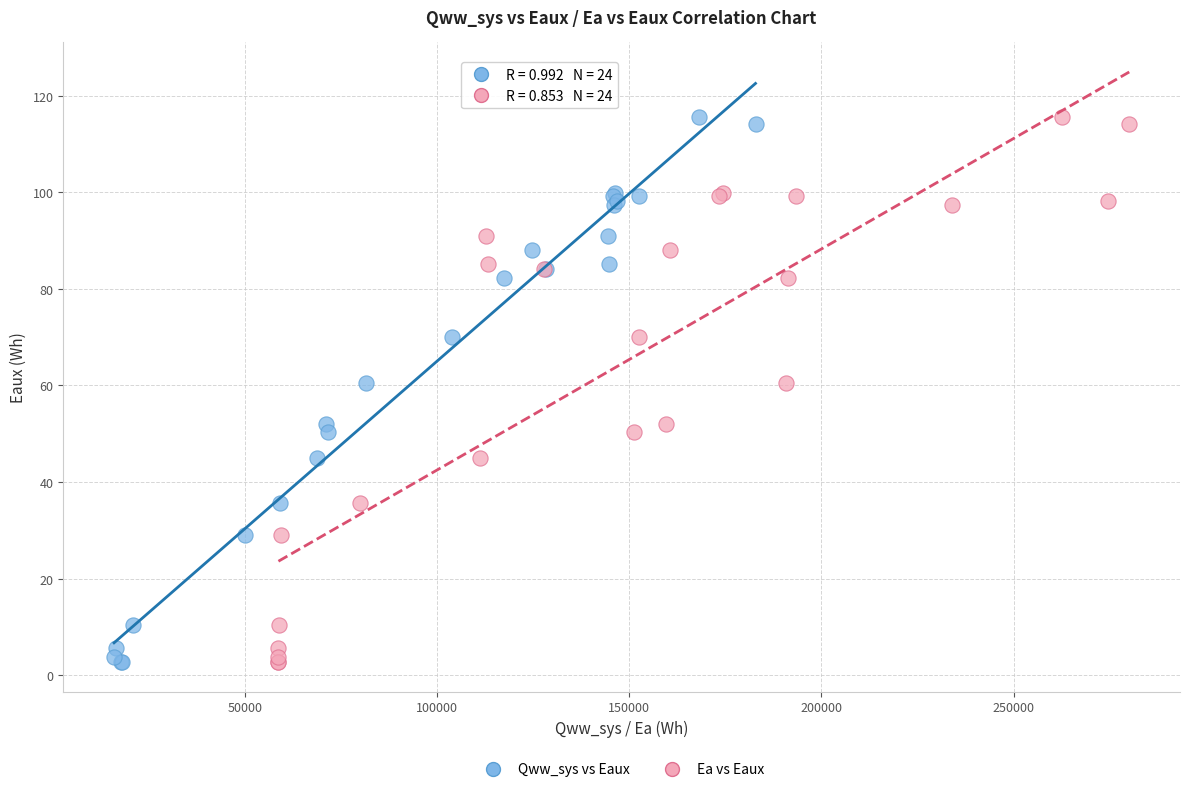

What are all the series names shown in the legend?

Qww_sys vs Eaux, Ea vs Eaux